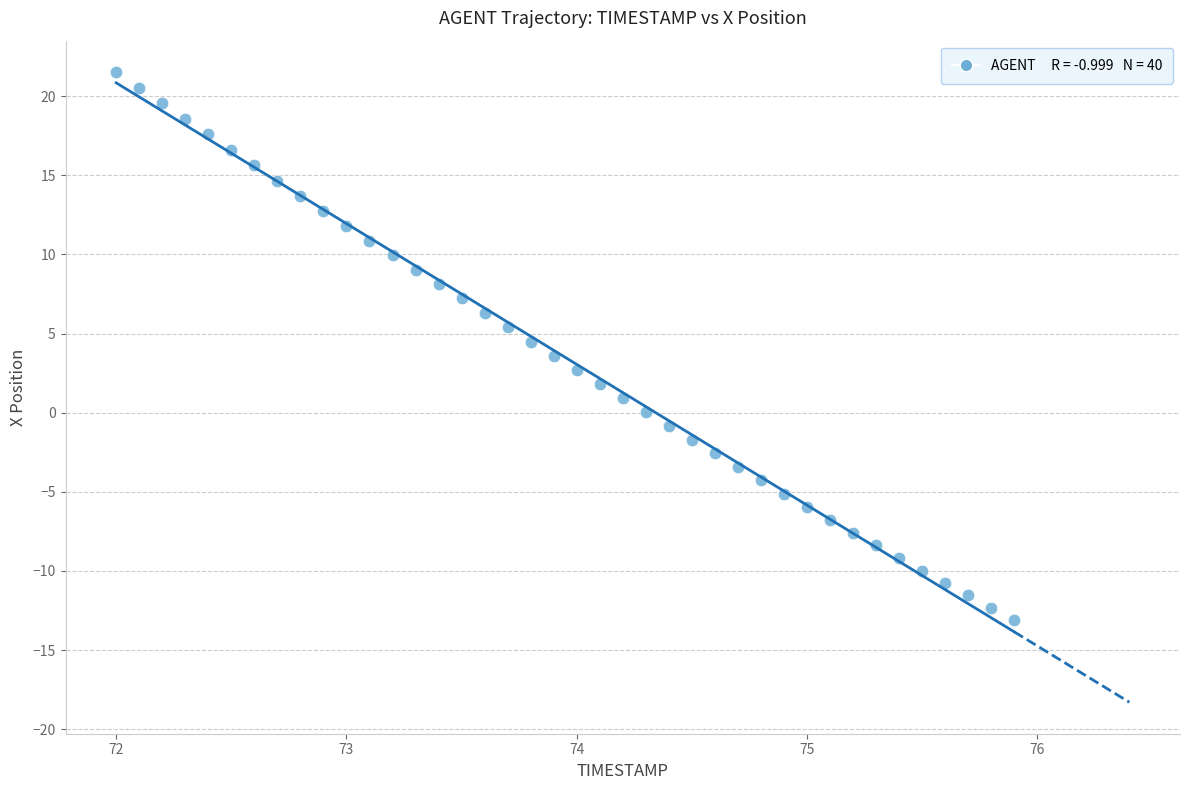

What is the range of Y values (max minus min)?

34.6